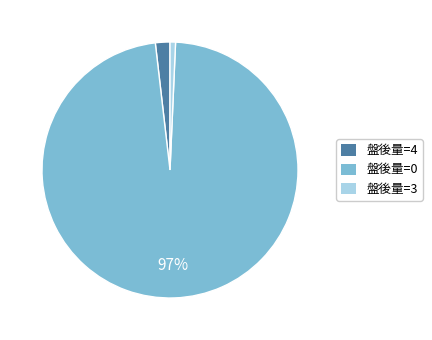

To the nearest percent, what is the average slice percentage?

33%